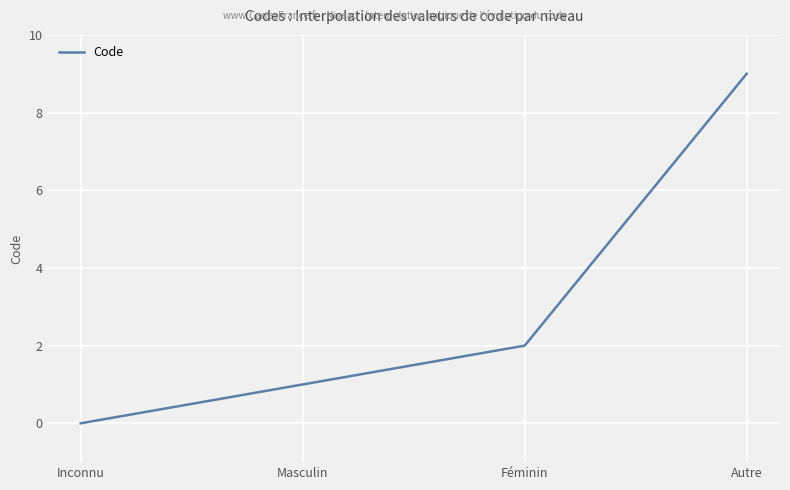

How many lines are shown in the chart?

1